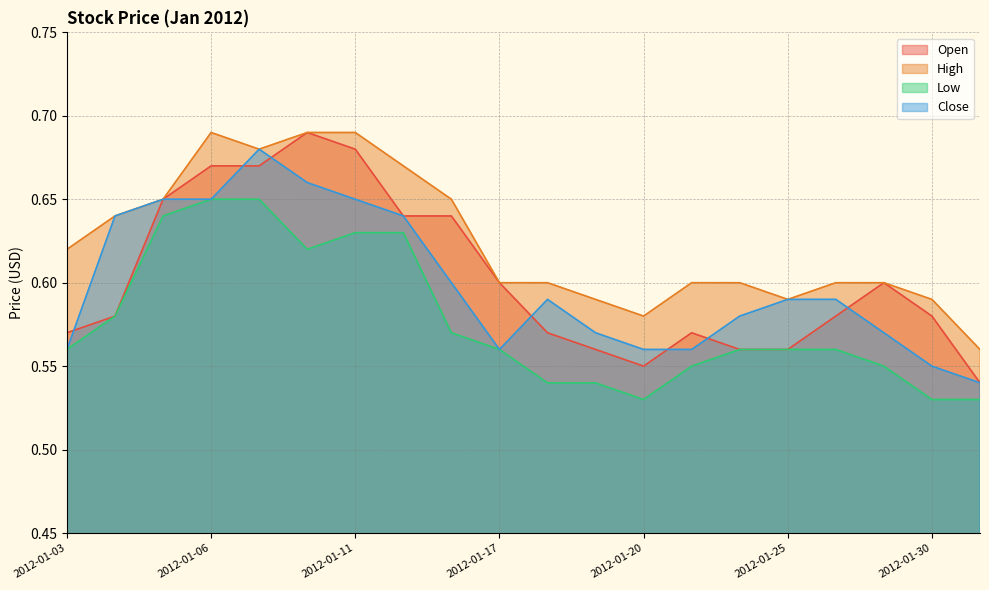

How many Close values are between 0 and 1?

20